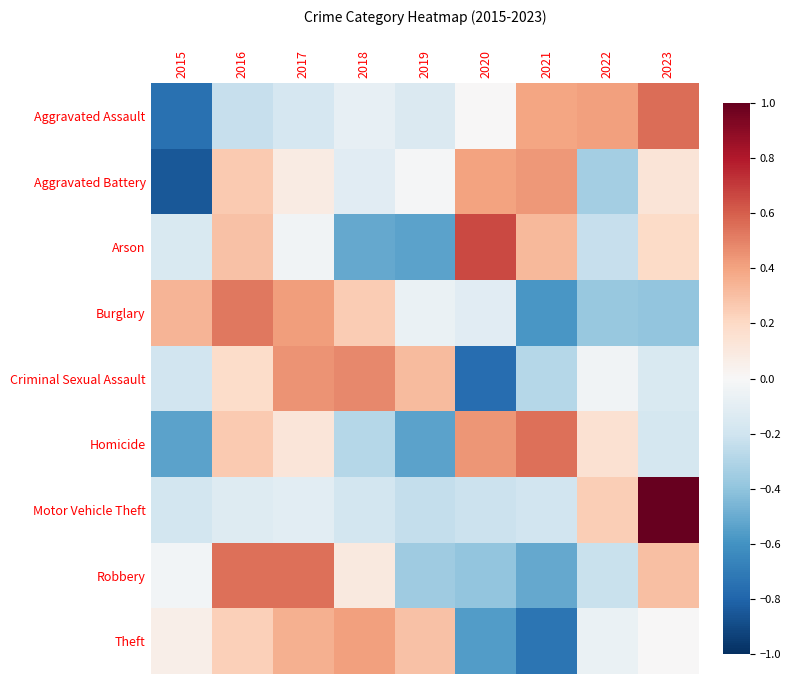

At which category is the sum across all series the highest?

2016